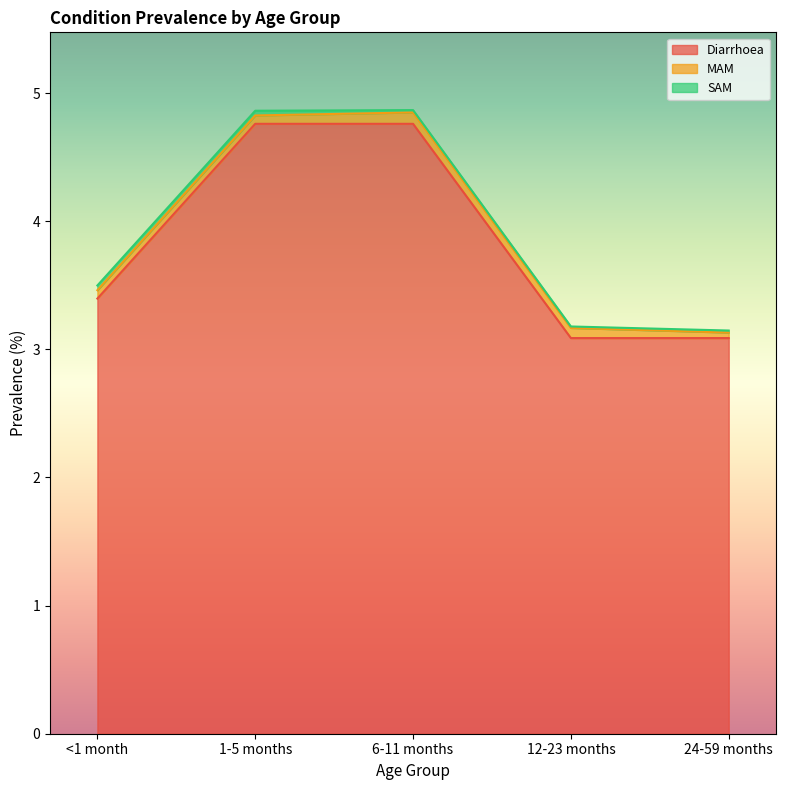

Which series has the largest total across all categories?

Diarrhoea